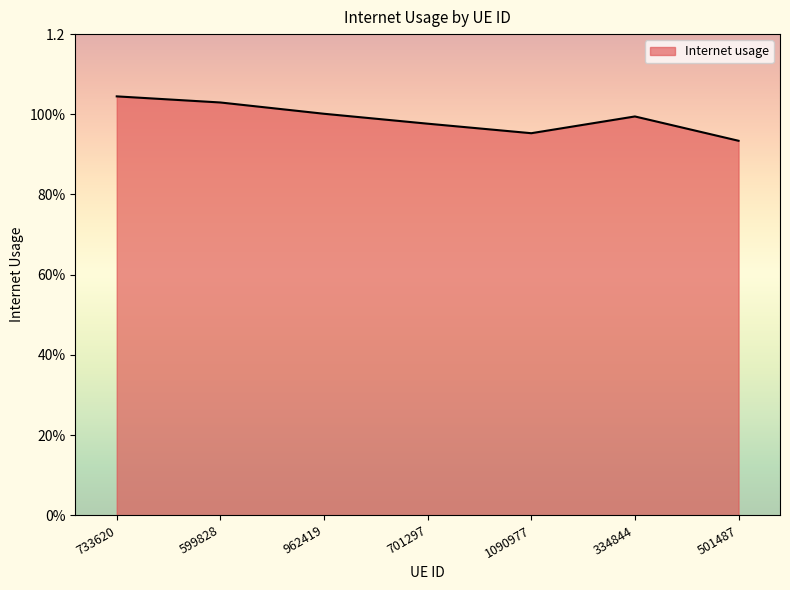

True or false: there are more than 1 points higher than both neighbors.

False